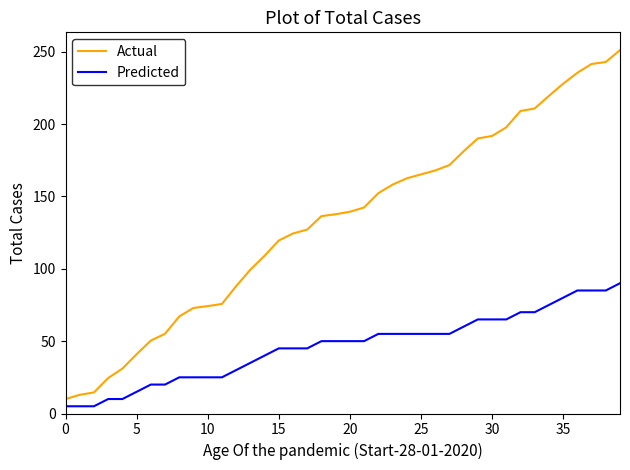

What is the difference between the maximum and minimum values in the Actual series?

241.1